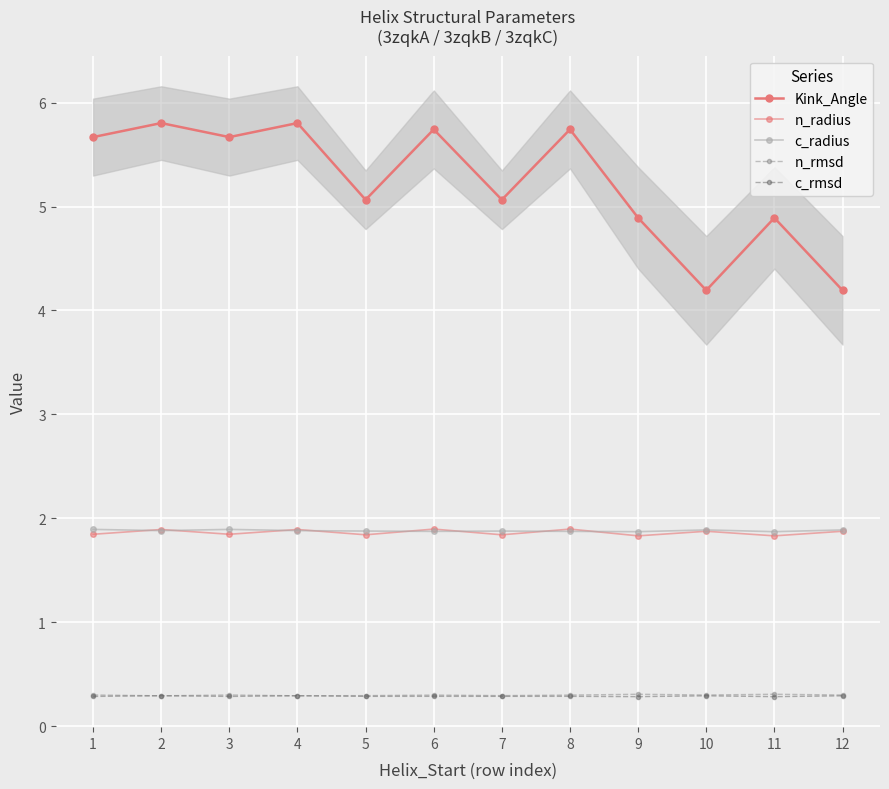

What is the value of the c_rmsd point at the 2nd from the left?

0.3